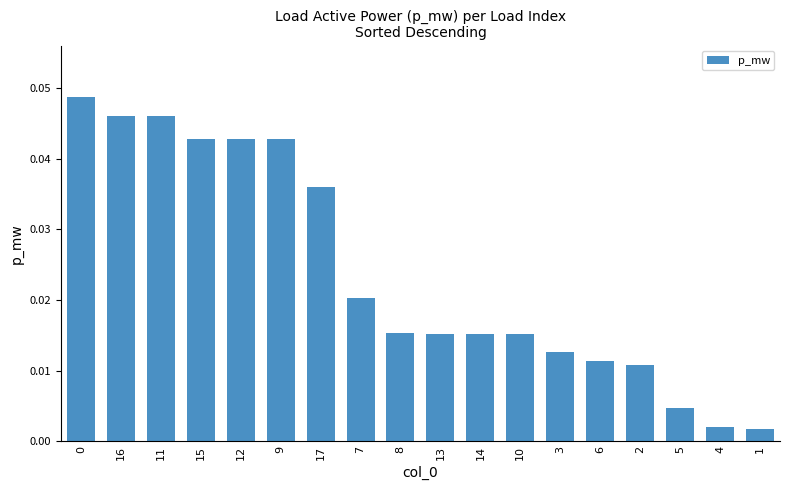

Between 1 and 7, which is larger?

7